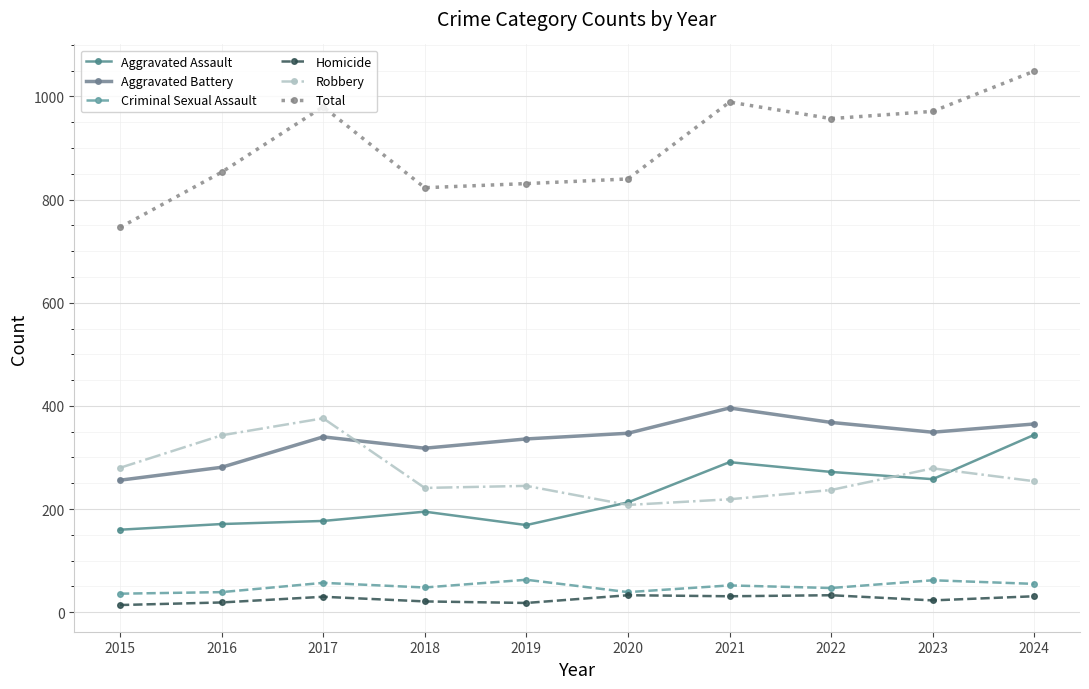

How many lines are shown in the chart?

6